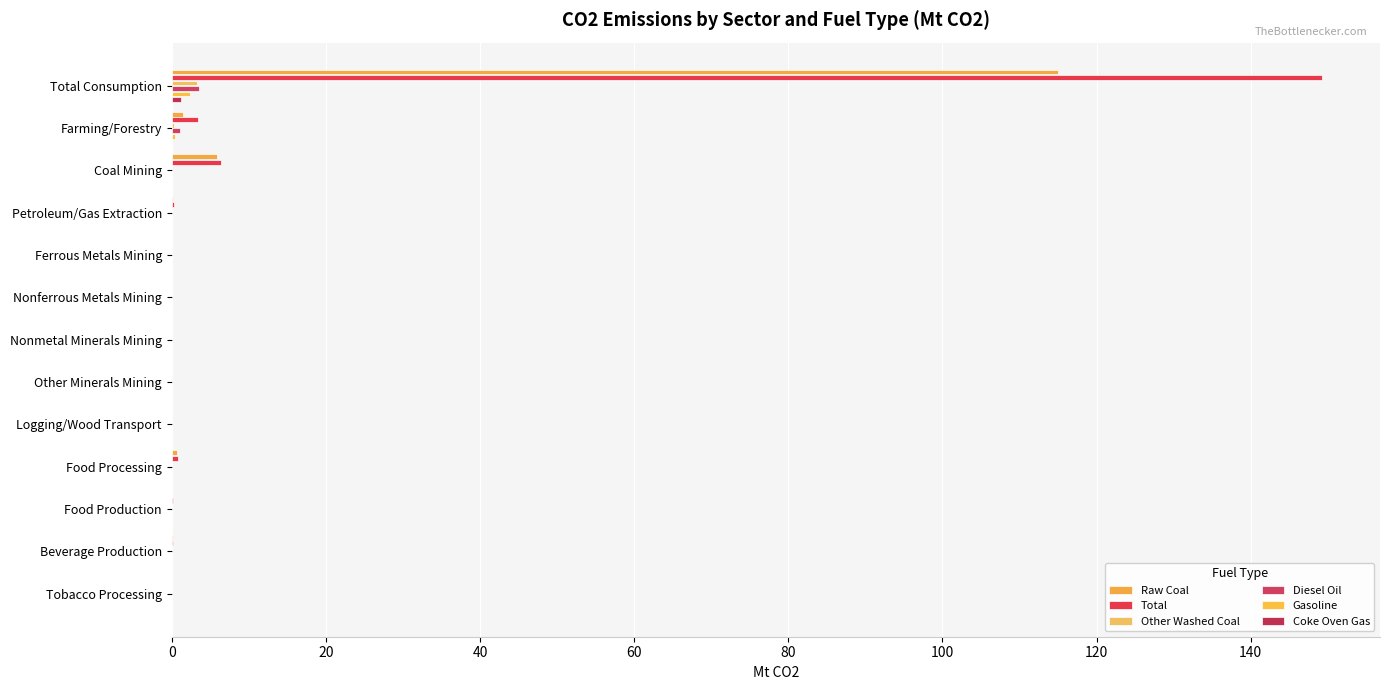

What is the sum of all Coke Oven Gas values?

1.2